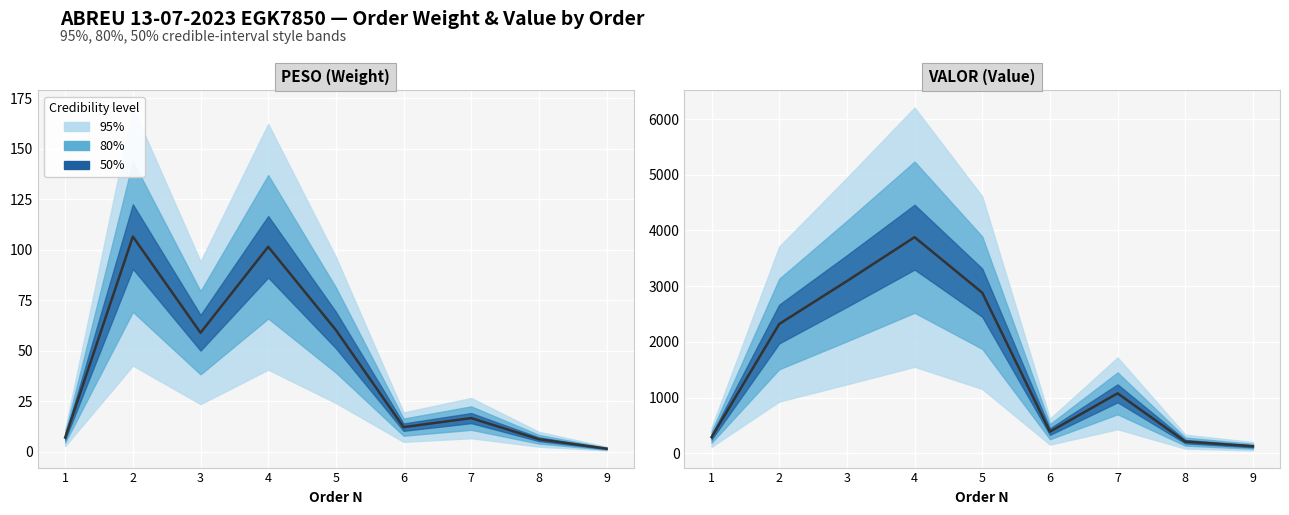

What is the greatest value displayed?

3878.6